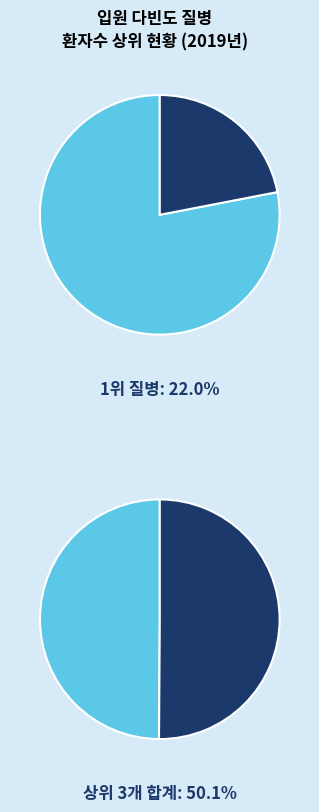

To the nearest percent, what percentage of the pie is 코 및 비동의 기타 장애?

7%